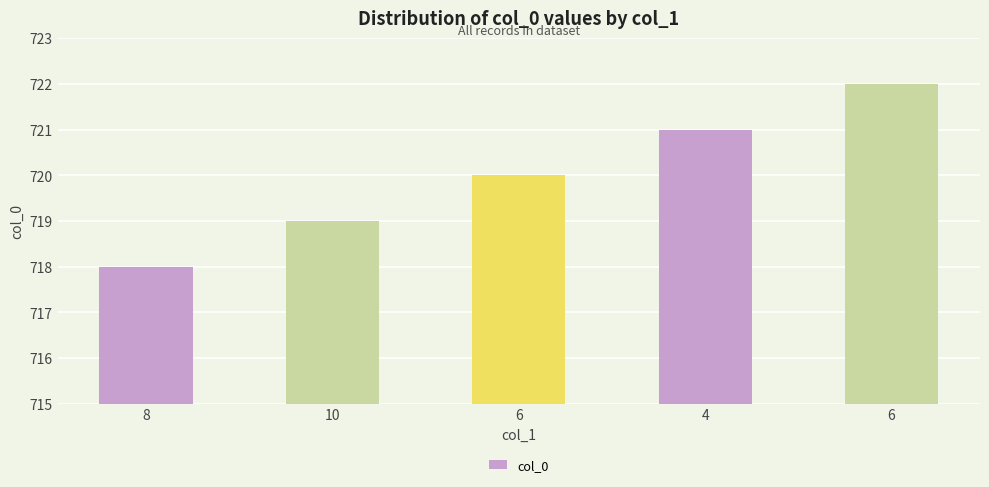

What is the value of the 1st bar from the left?

718